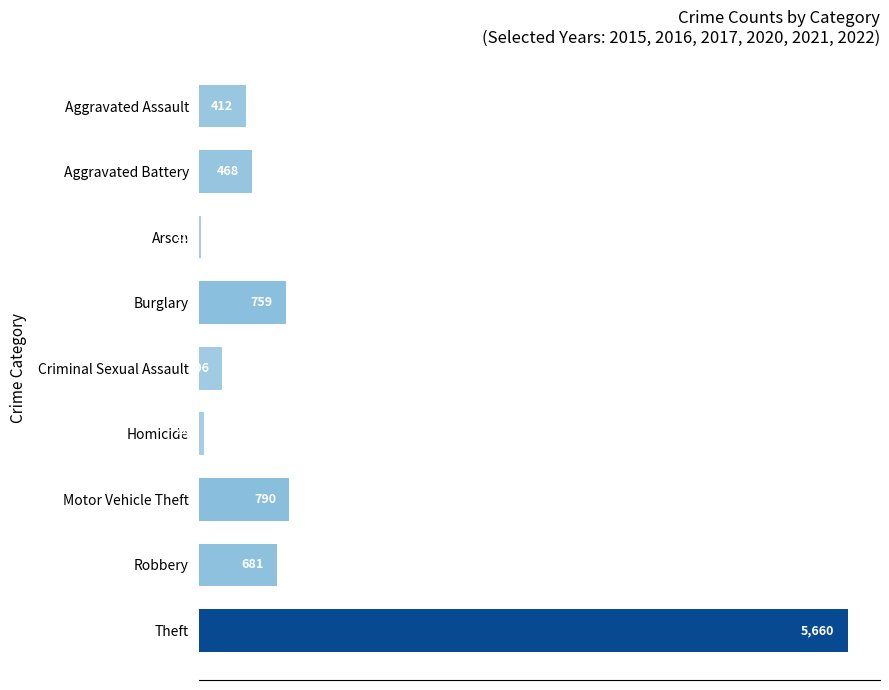

Reading top to bottom, list all the values displayed in this chart.

Aggravated Assault=412	Aggravated Battery=468	Arson=21	Burglary=759	Criminal Sexual Assault=206	Homicide=44	Motor Vehicle Theft=790	Robbery=681	Theft=5660